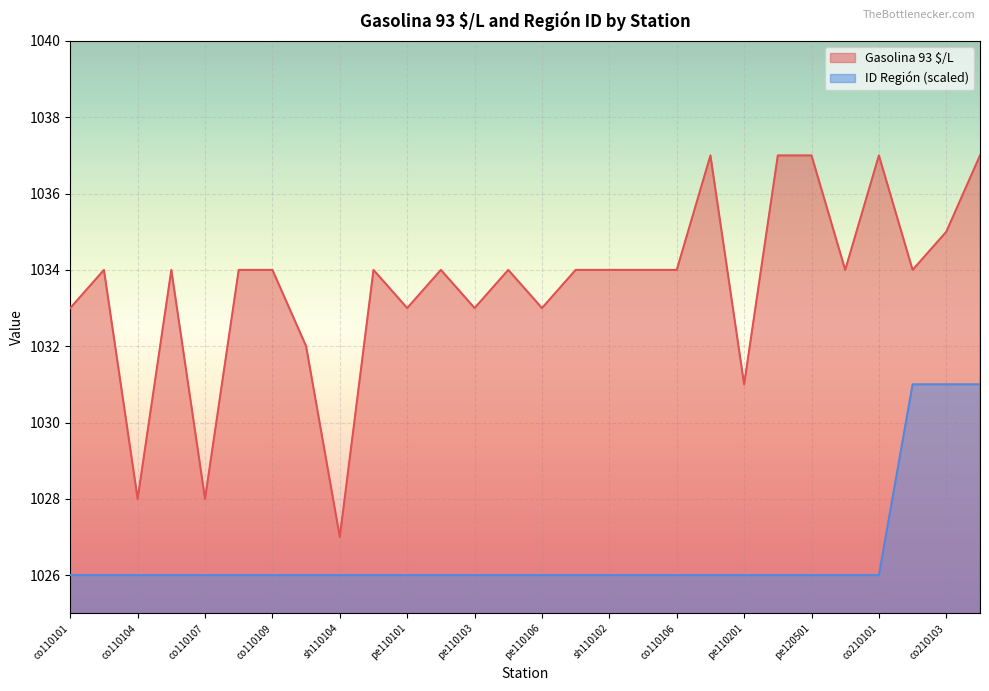

Rank the categories by value from lowest to highest.

sh110104, co110104, co110107, pe110201, sh110103, co110101, pe110101, pe110103, pe110106, co110103, co110105, co110108, co110109, sh110105, pe110102, pe110105, sh110101, sh110102, co110102, co110106, co120401, co210102, co210103, co110110, co120502, pe120501, co210101, co210104